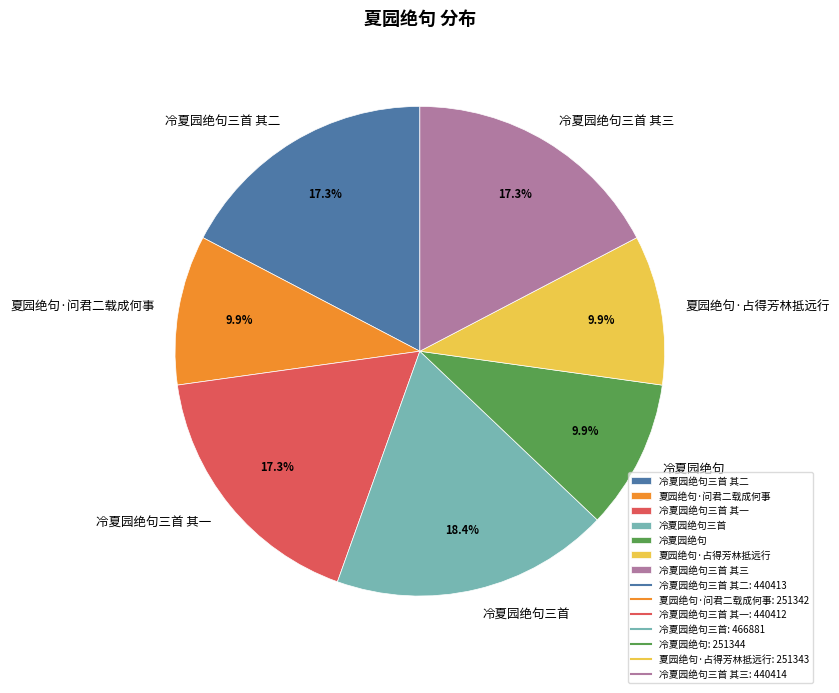

What is the largest slice in the pie chart?

冷夏园绝句三首